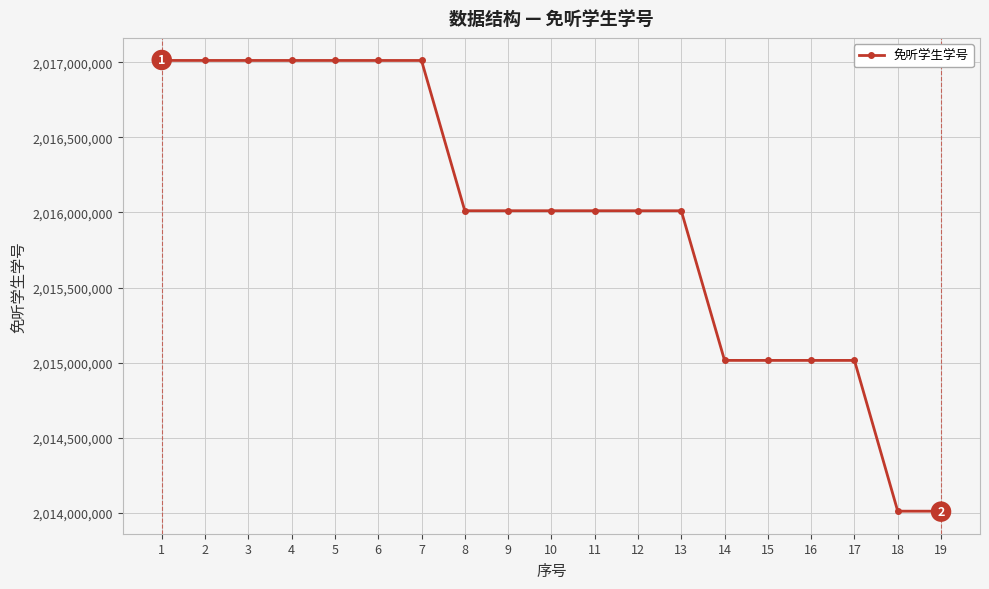

What is the approximate value at 15?

2015015391